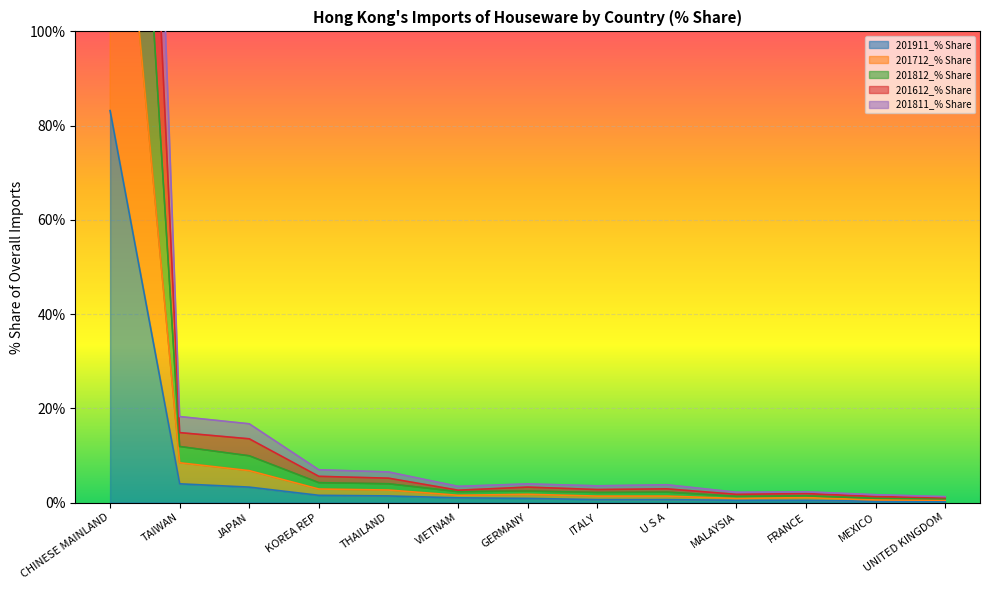

Which series changed the most between GERMANY and UNITED KINGDOM?

201812_% Share